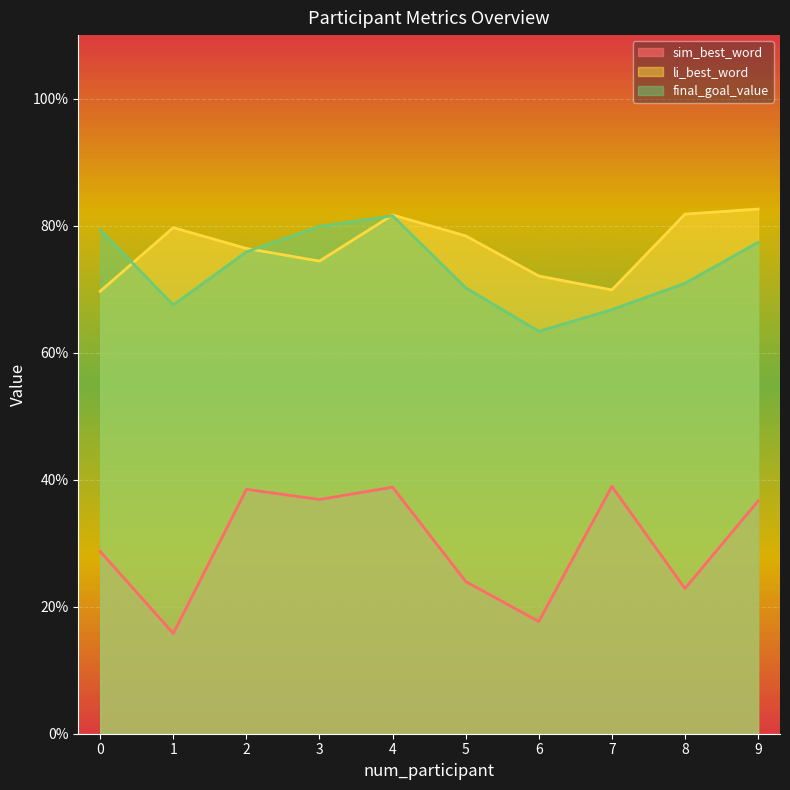

Between 4 and 3, which is larger?

4